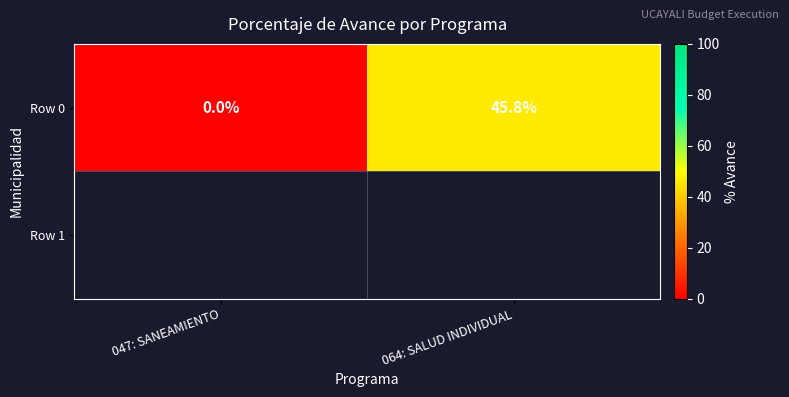

What is the difference between the values at 064: SALUD INDIVIDUAL and 047: SANEAMIENTO?

45.8